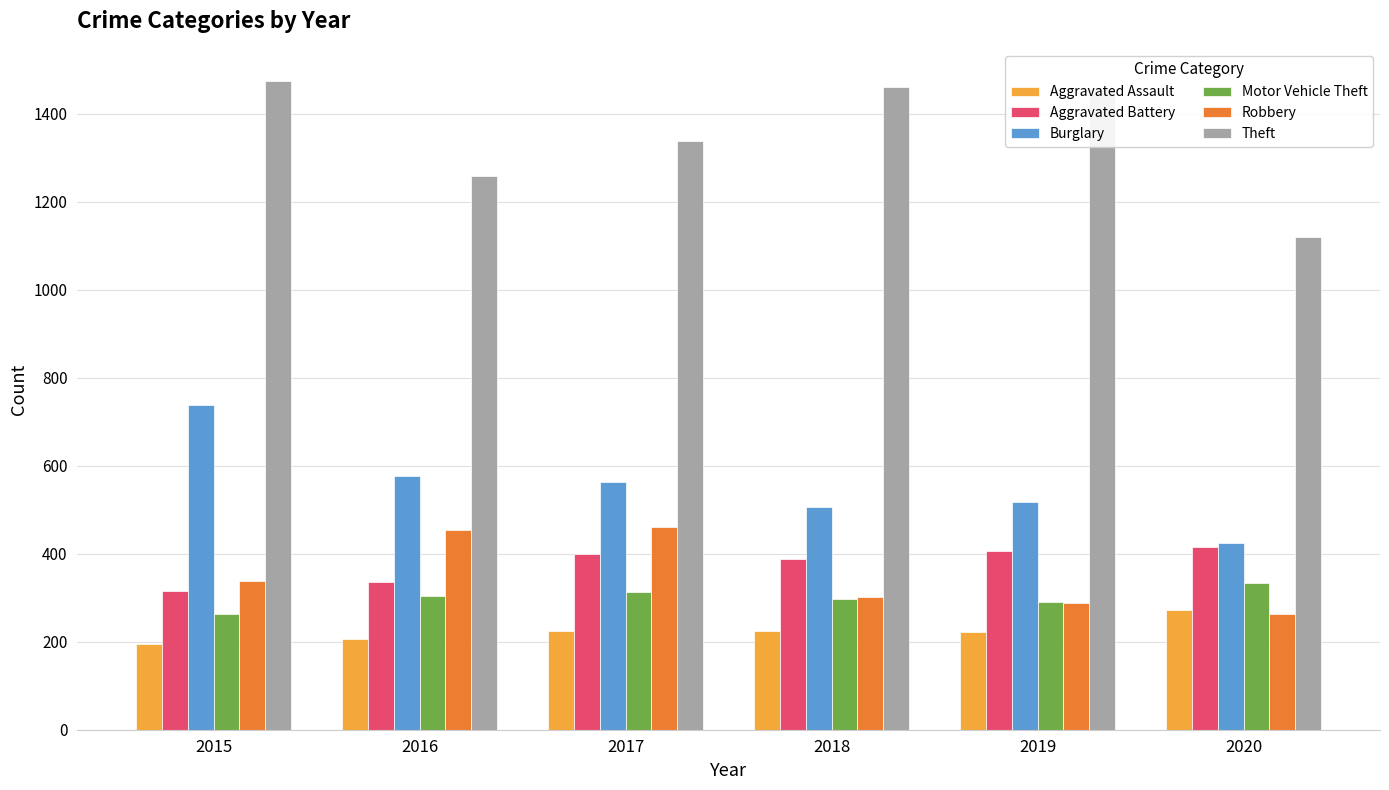

Between 2017 and 2020, which series saw the biggest shift?

Theft